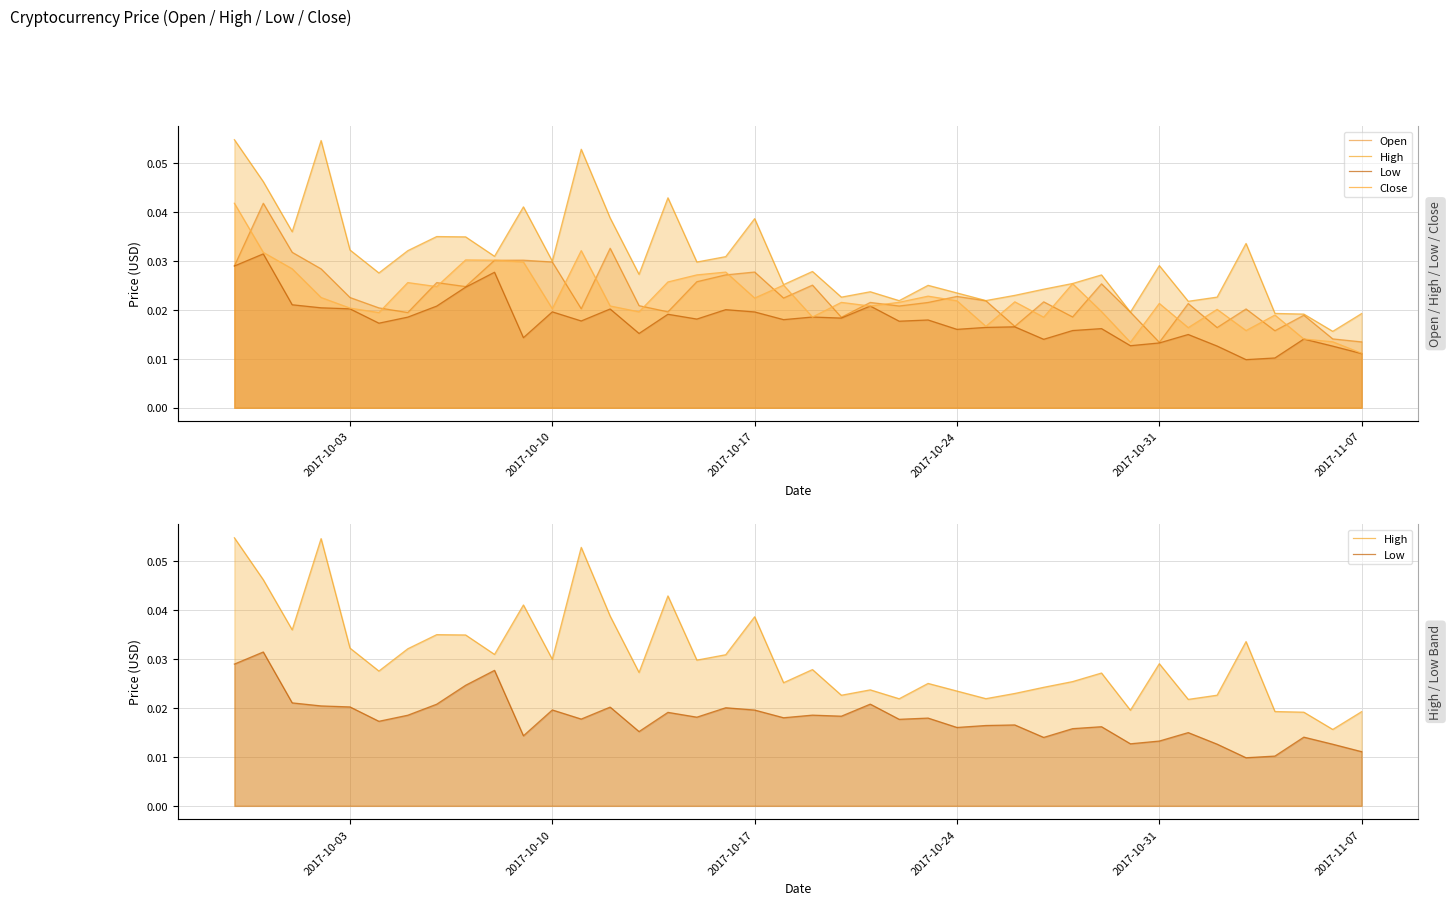

The Open series shows 0.0 at 2017-10-03. True or false?

False